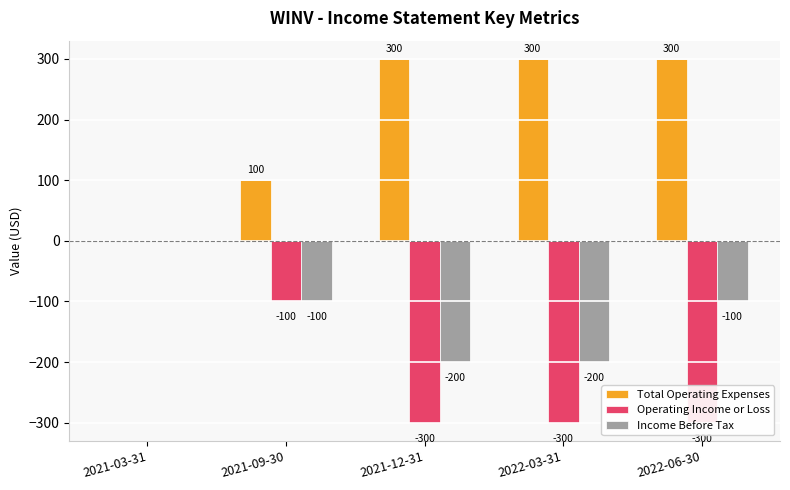

List the series in order of their overall mean, highest first.

Total Operating Expenses, Income Before Tax, Operating Income or Loss